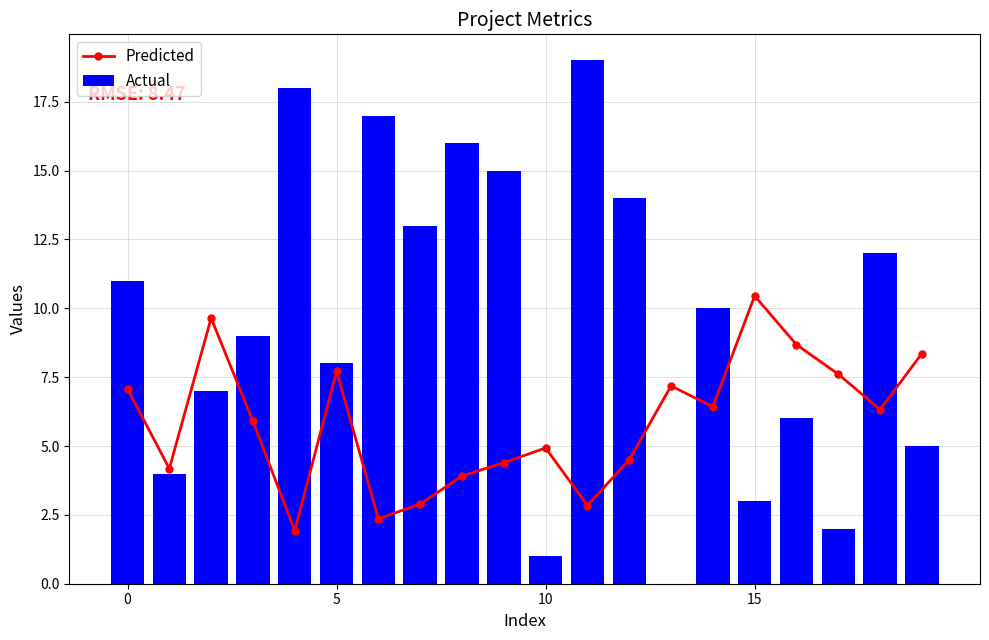

What are all the series names shown in the legend?

Predicted, Actual